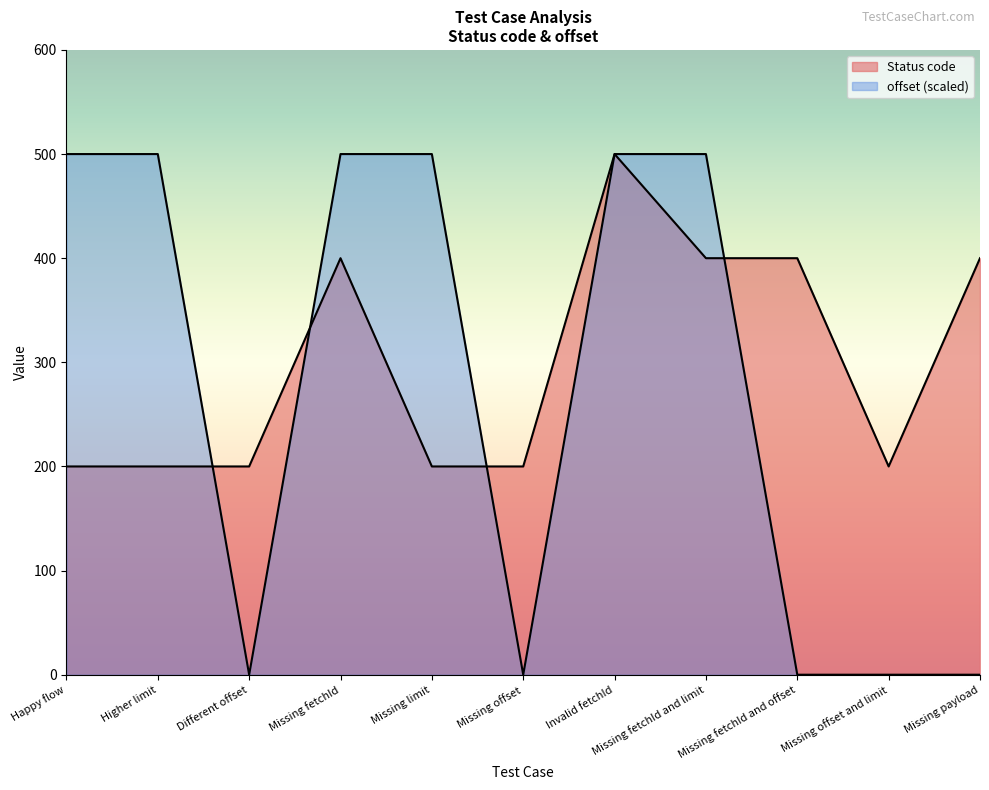

The value of offset at Different offset is 0.0. True or false?

False